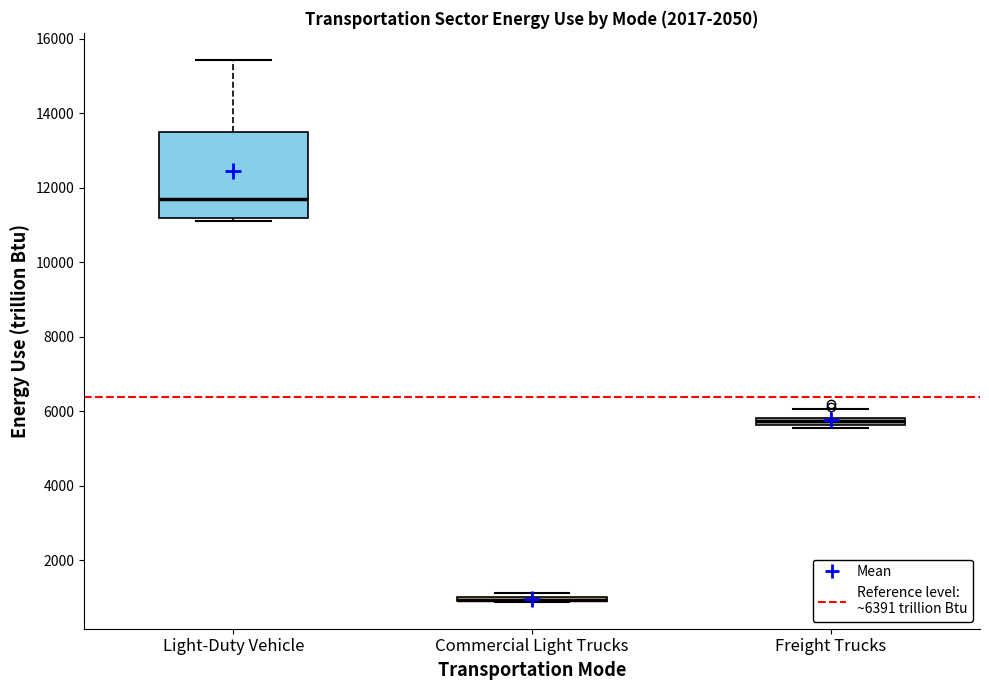

Comparing the boxes themselves (not the whiskers), which one is the tallest?

Light-Duty Vehicle